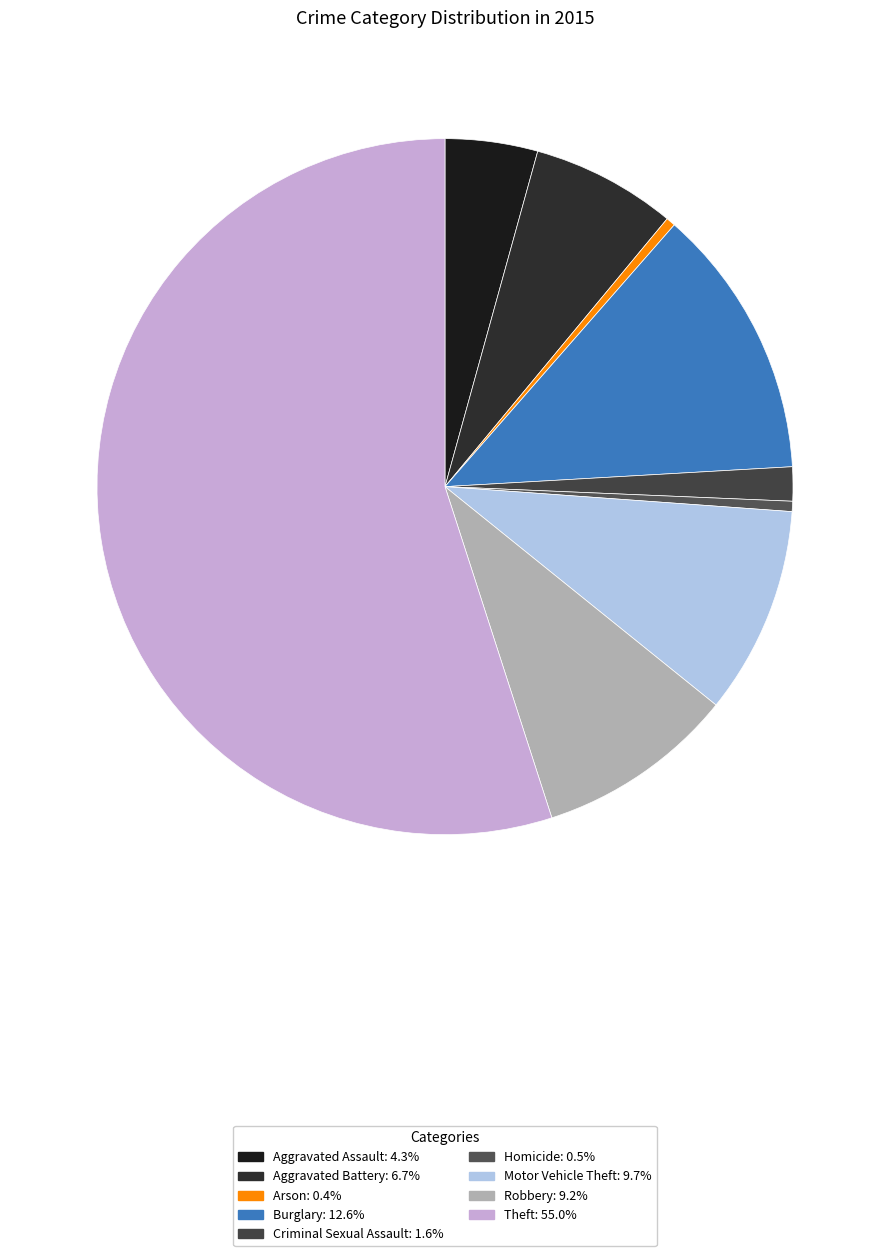

Which slice is the largest?

Theft